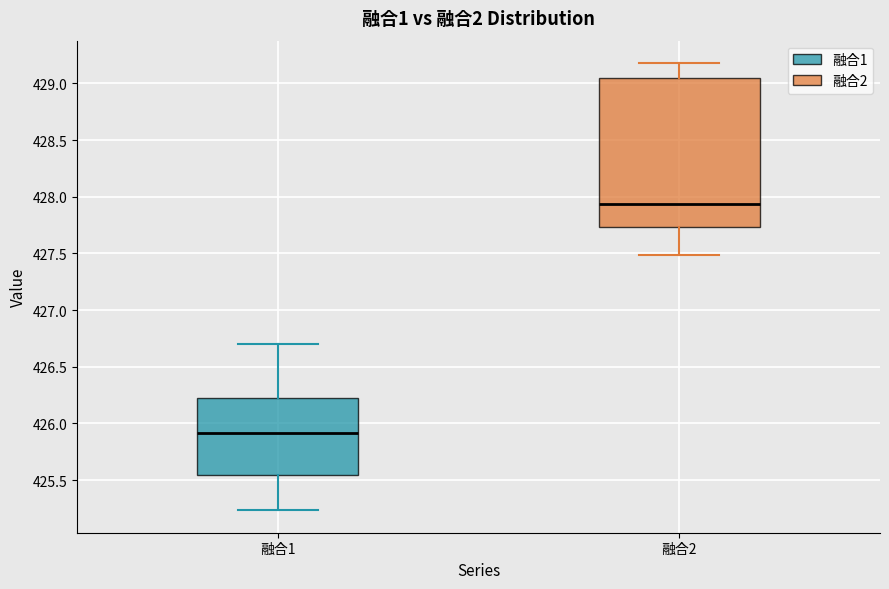

Where does the lower whisker of the box for 融合1 end on the y-axis? The values are not printed on the chart, so give them approximately, as read against the axis.

425.25